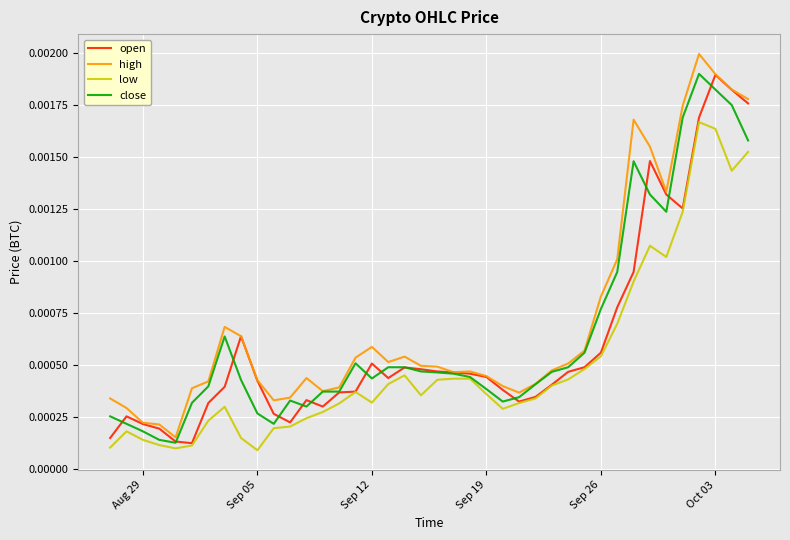

Count the number of data series in this chart.

4